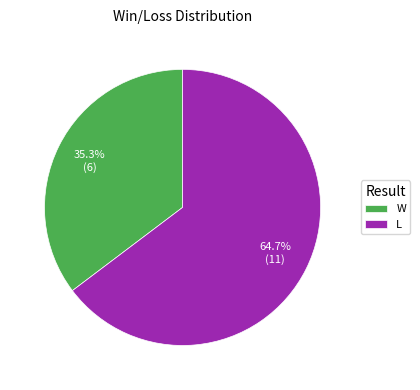

To the nearest percent, what is the difference between the largest and smallest slice percentages?

29%